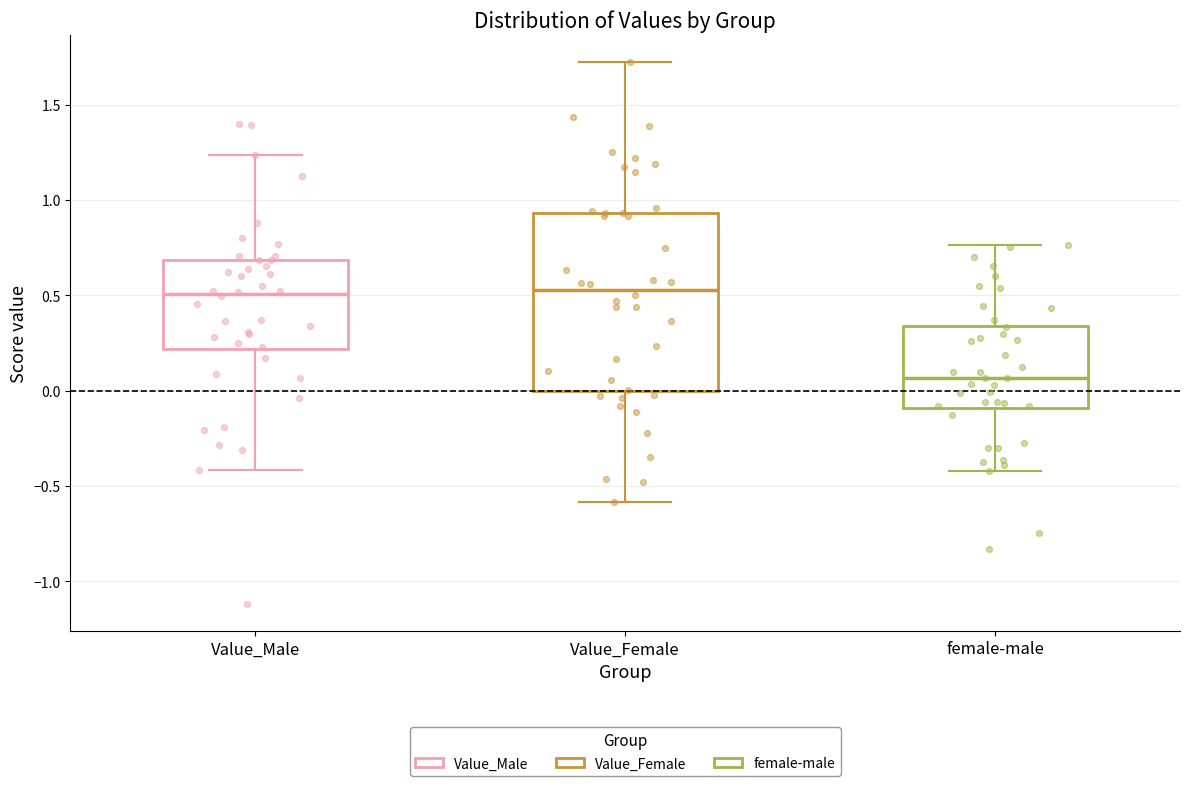

Reading left to right, read every box against the y-axis: the position of its median line, the range the box covers, and the ends of its whiskers. The values are not printed on the chart, so give them approximately, as read against the axis.

Value_Male: median 0.50, box 0.20 to 0.70, whiskers -0.40 to 1.25
Value_Female: median 0.55, box 0.00 to 0.95, whiskers -0.60 to 1.70
female-male: median 0.05, box -0.10 to 0.35, whiskers -0.40 to 0.75